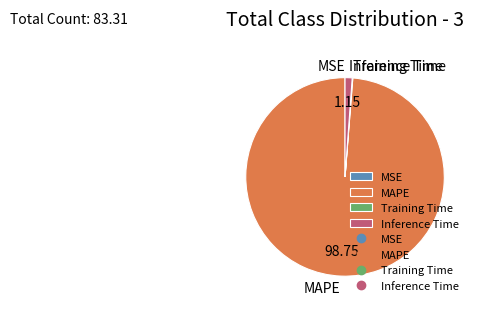

The MAPE slice represents 99% of the pie. True or false?

True